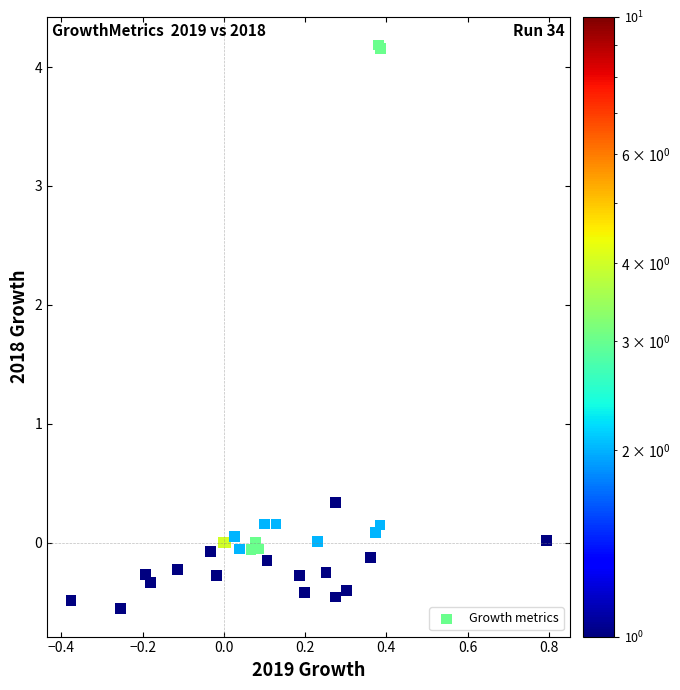

What Y value in the scatter plot is closest to 1?

0.3